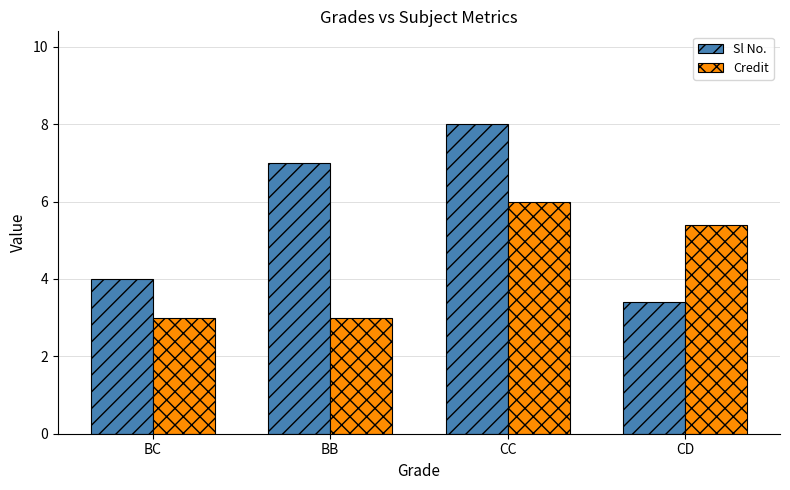

Rank the categories by Sl No. value from highest to lowest.

CC, BB, BC, CD